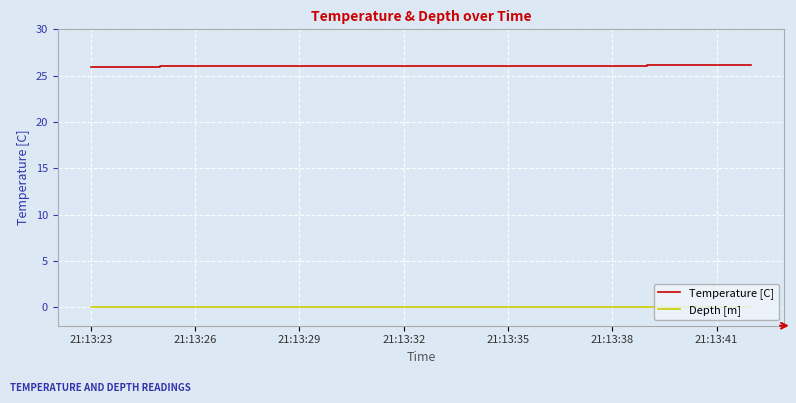

Which series has the largest total across all categories?

Temperature [C]